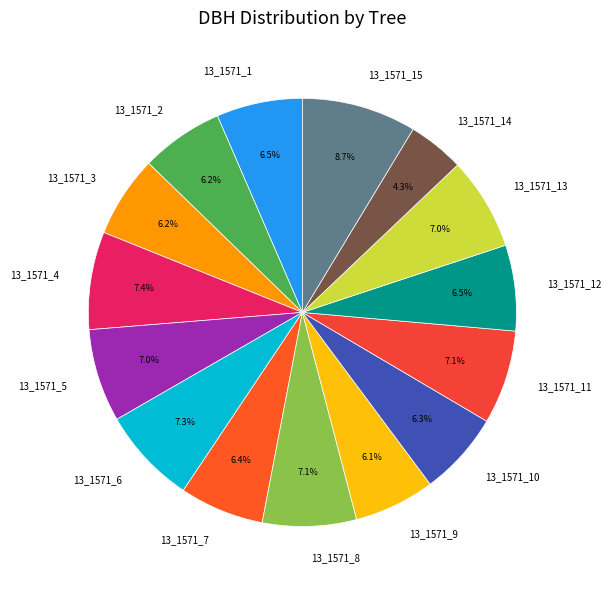

How many segments does this pie chart have?

15